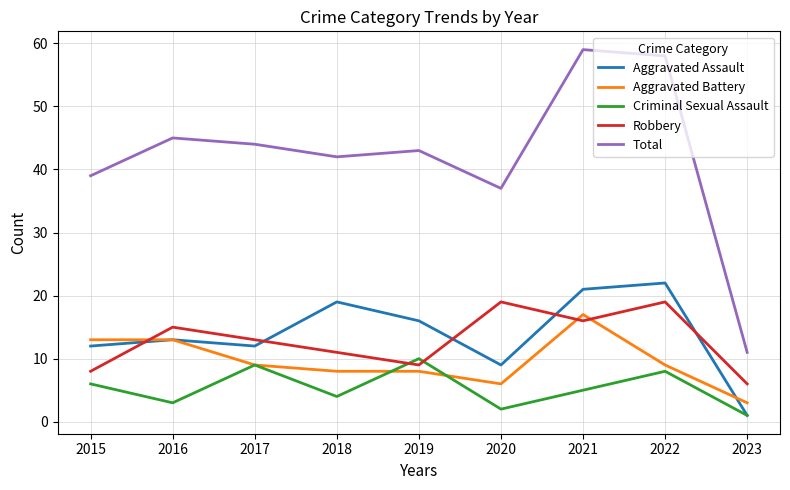

Which series has the largest total across all categories?

Total